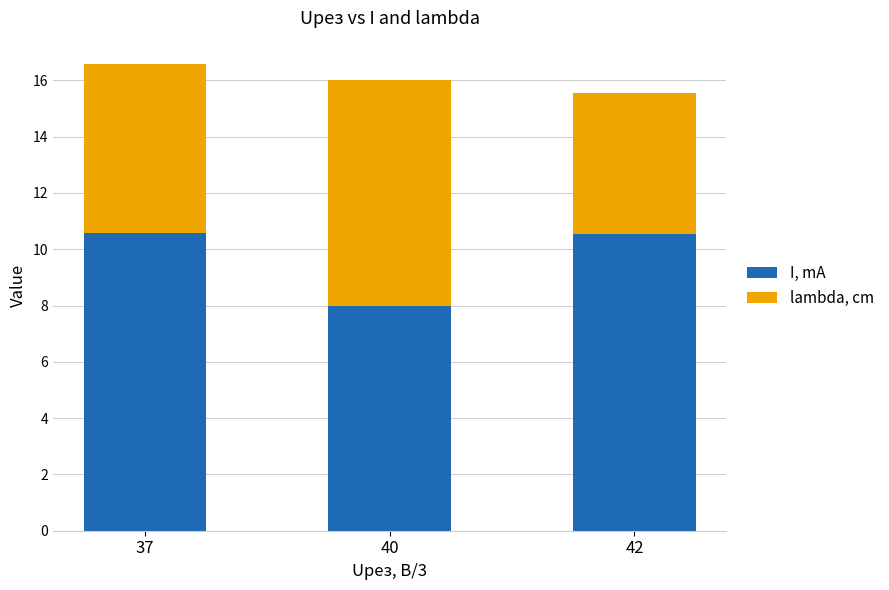

What is the approximate value of I, mA at 42?

10.6